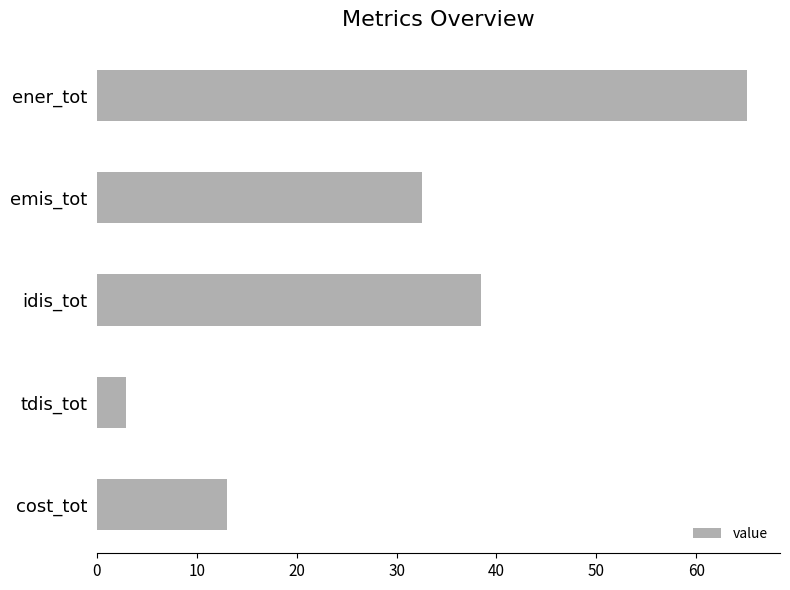

What is the change in value from idis_tot to cost_tot?

-25.4